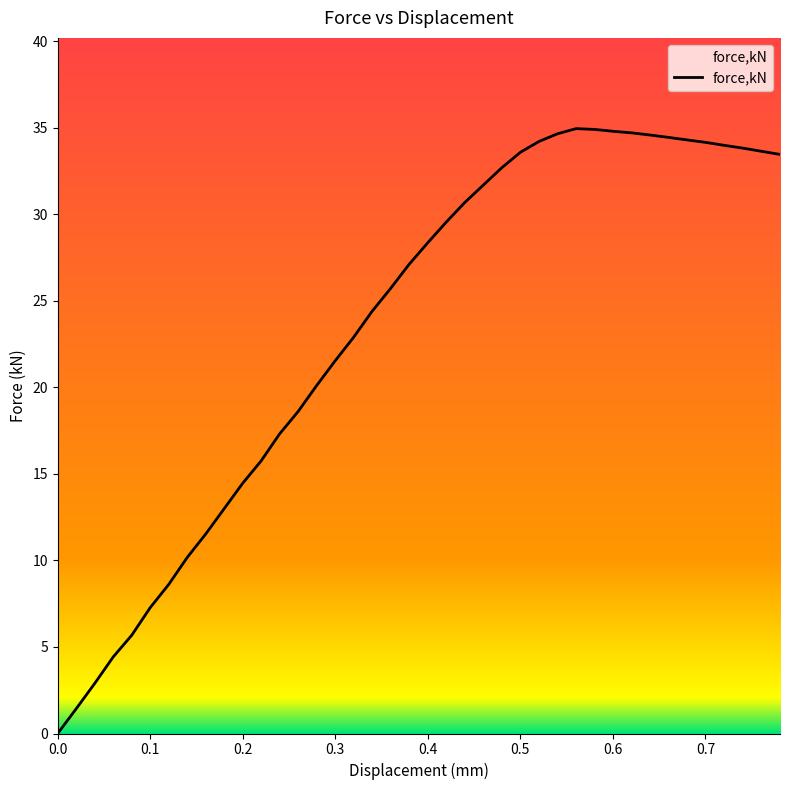

What is the greatest value displayed?

35.0